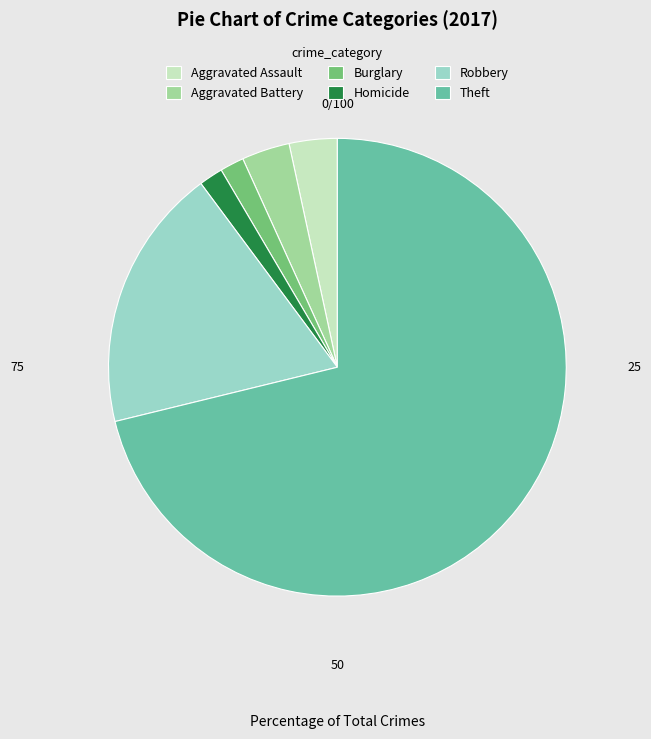

Is there any slice that represents more than half of the pie?

Yes